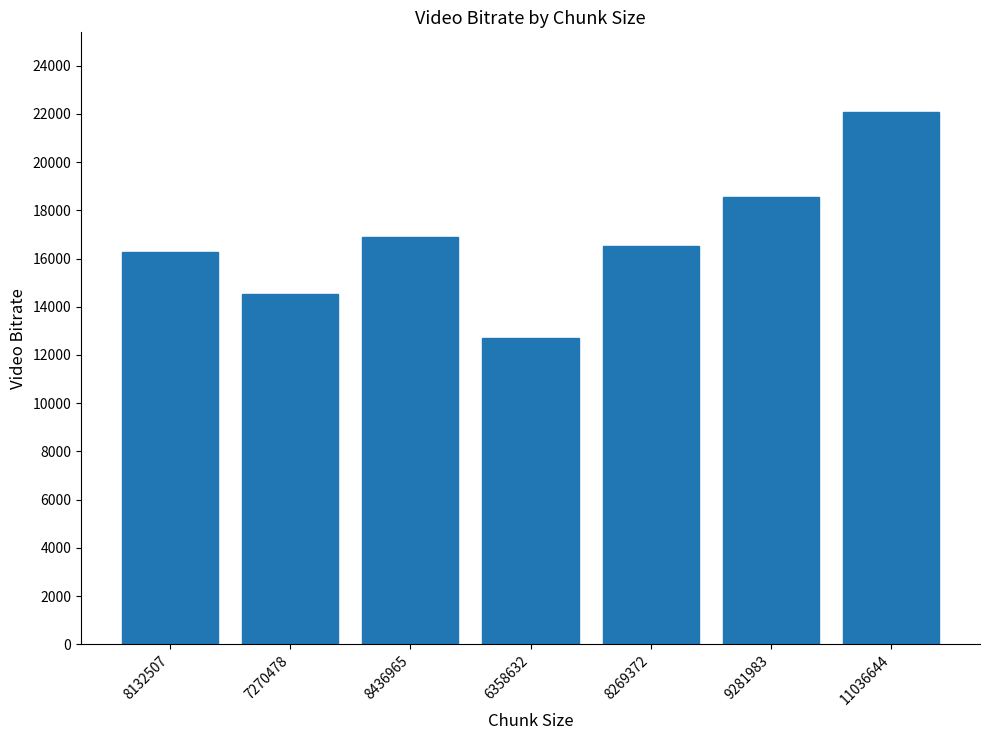

List the labels in order of value, largest first.

11036644, 9281983, 8436965, 8269372, 8132507, 7270478, 6358632